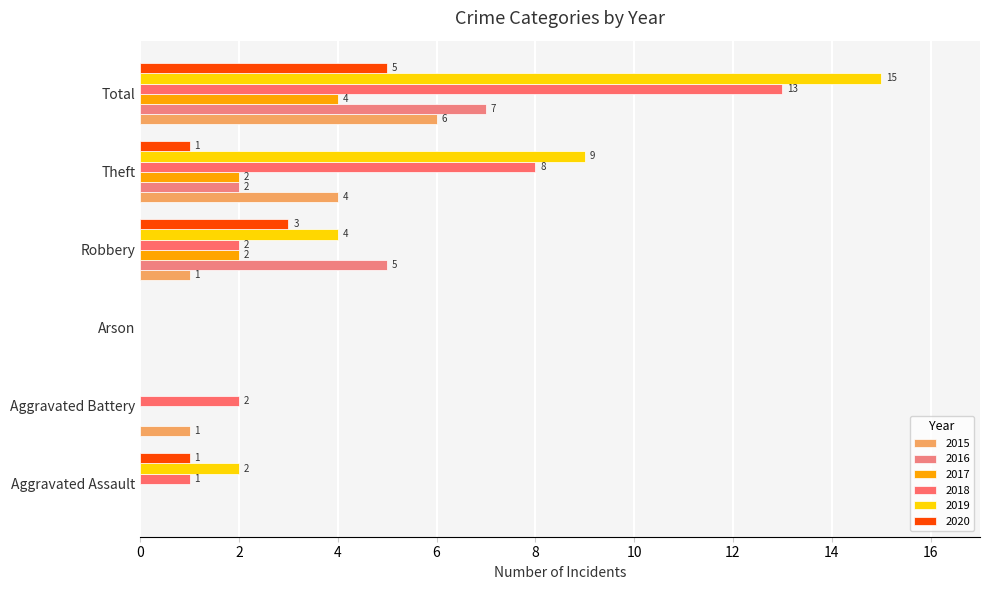

True or false: 2020 has a value of 0 at Aggravated Battery.

True